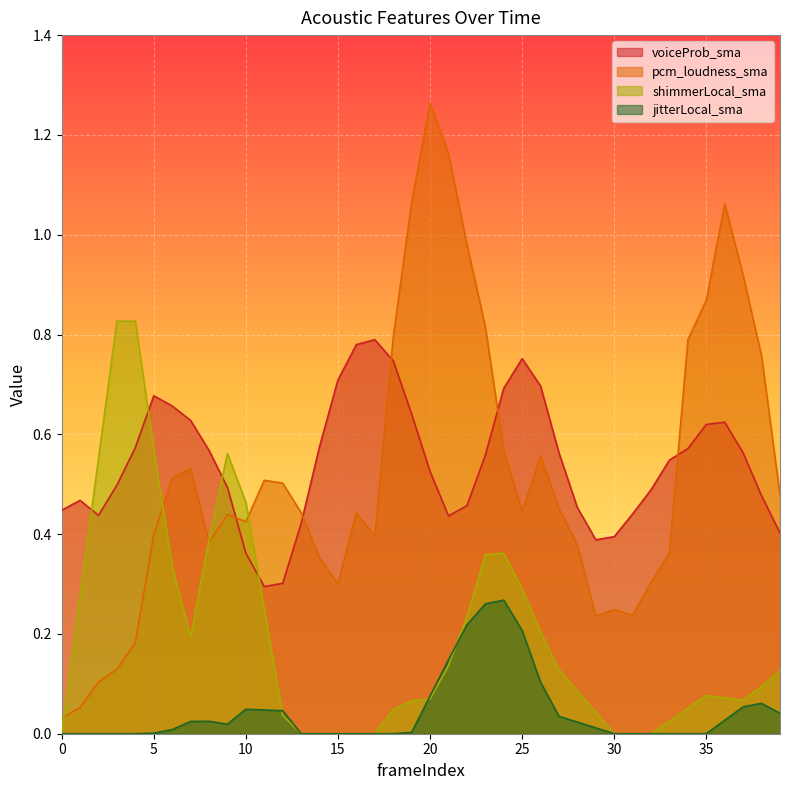

What is the sum of the pcm_loudness_sma values at 28 and 10?

0.8